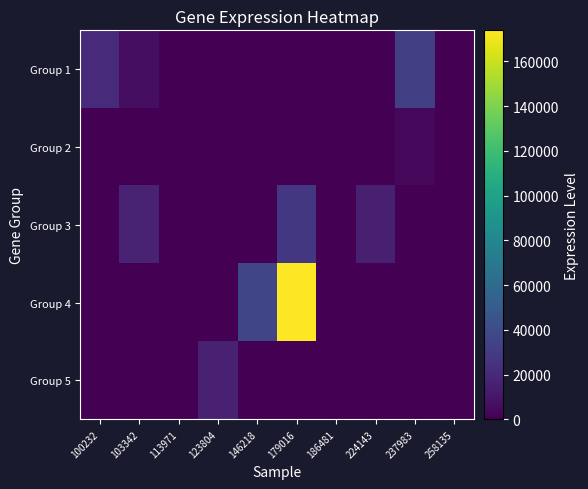

At which category does the chart reach its peak across all series?

179016